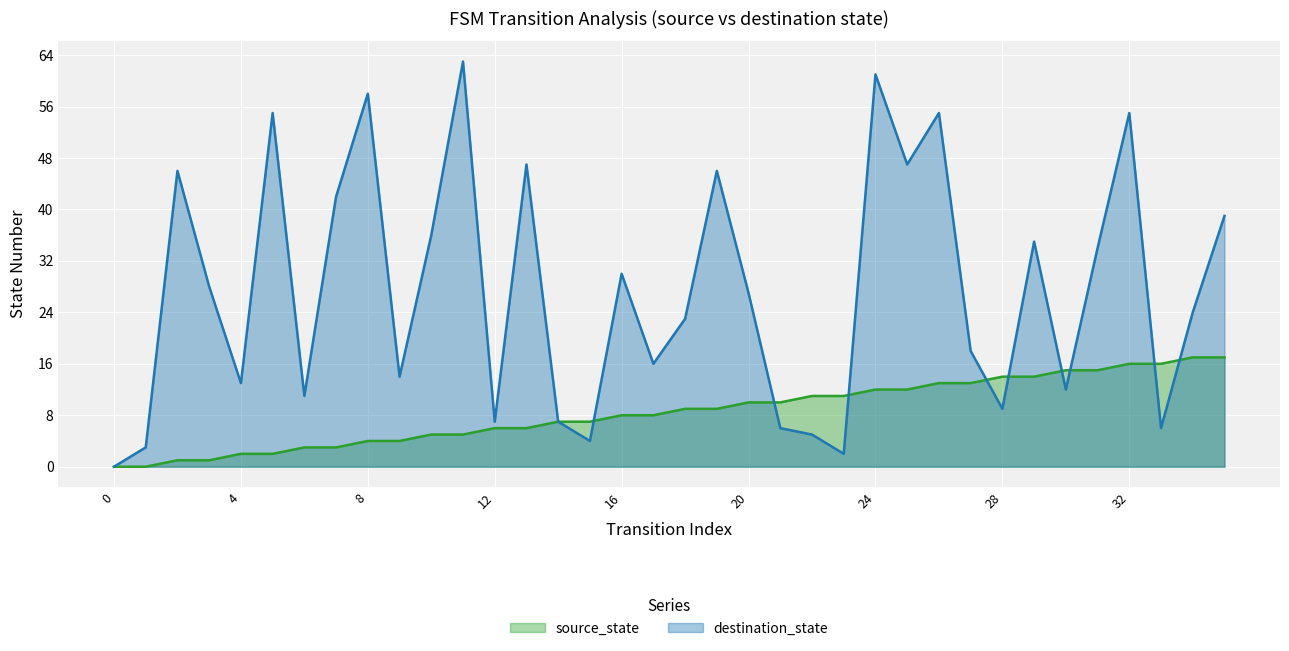

Between 4 and 14, which is larger?

14